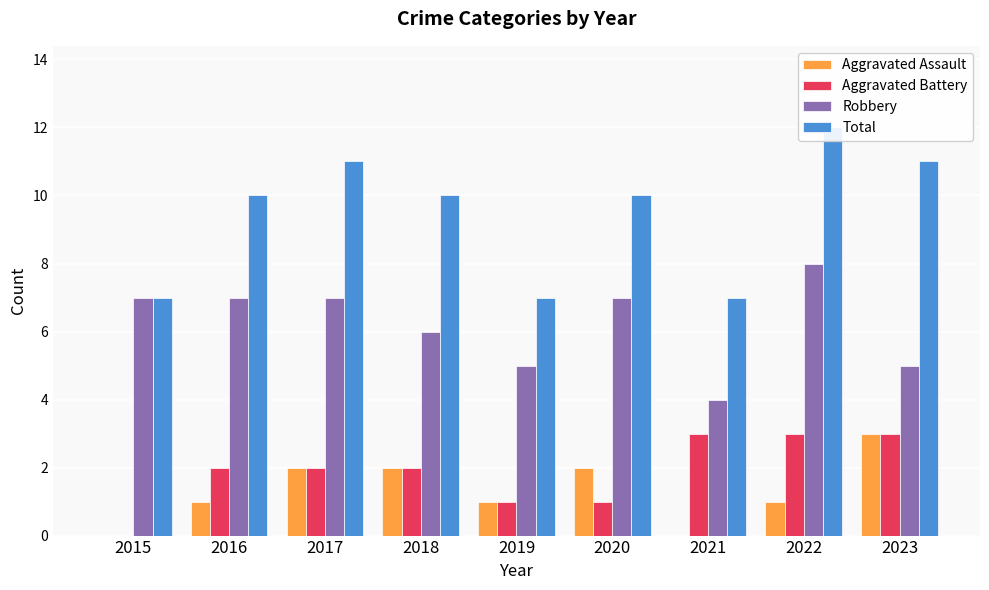

How many values in the Aggravated Battery series exceed 2?

3